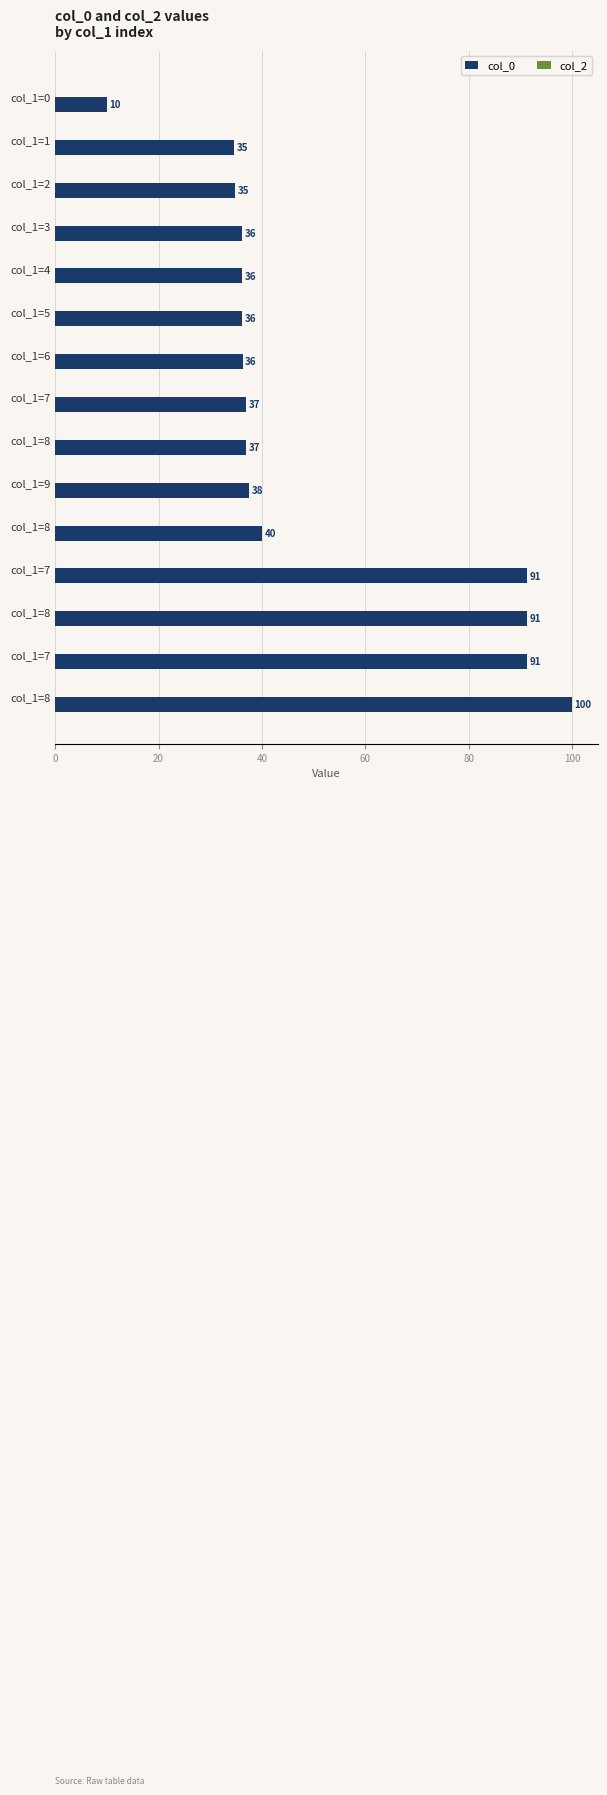

How many bars are there in total?

15